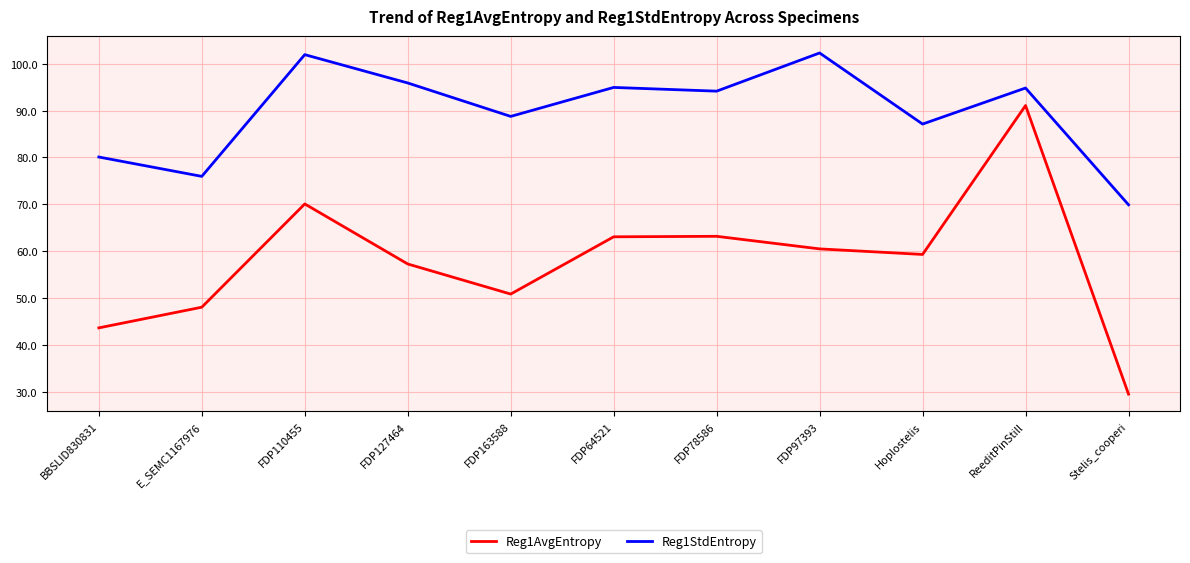

True or false: Reg1StdEntropy has a value of 88.8 at FDP163588.

True